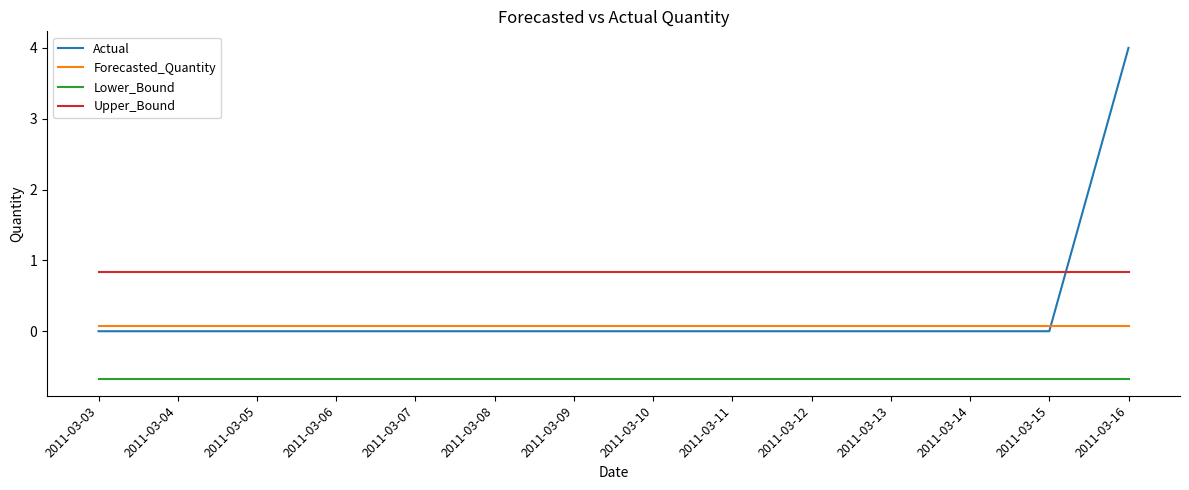

Which series has the largest total across all categories?

Upper_Bound